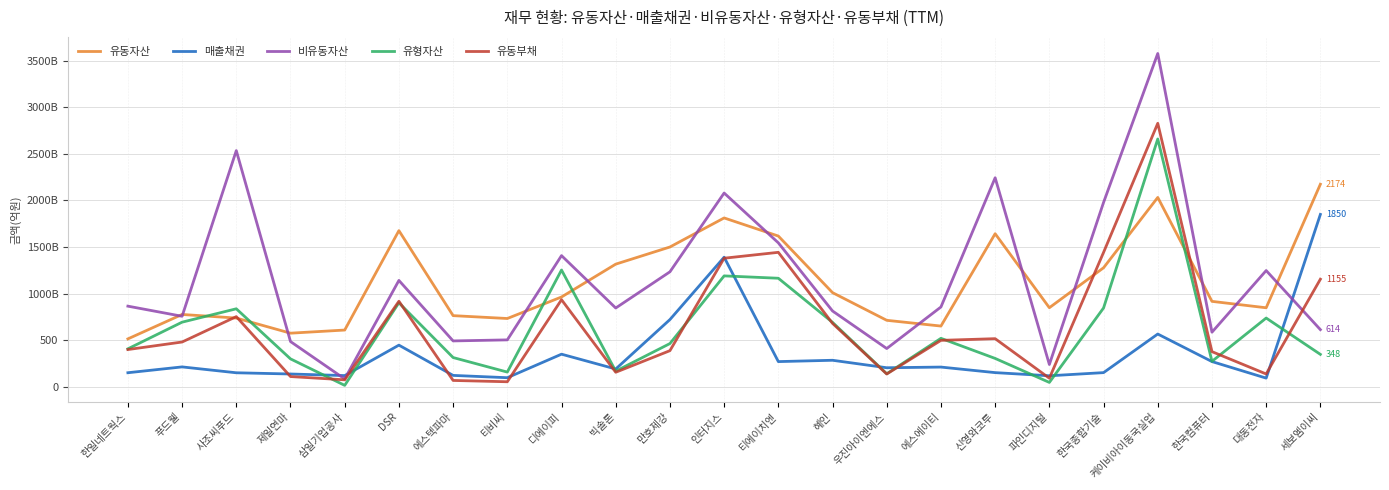

Reading left to right, extract all data points from this chart.

유동자산: 한일네트웍스=514.5	푸드웰=776.6	사조씨푸드=738.0	제일연마=575.9	삼일기업공사=609.4	DSR=1675.7	에스텍파마=764.0	티비씨=733.2	디에이피=964.1	빅솔론=1316.3	만호제강=1500.2	인터지스=1812.0	티에이치엔=1617.7	혜인=1010.6	우진아이엔에스=713.8	에스에이티=652.1	신영와코루=1642.8	파인디지털=848.9	한국종합기술=1277.5	케이비아이동국실업=2031.9	한국컴퓨터=917.1	대동전자=848.3	세보엠이씨=2173.5
매출채권: 한일네트웍스=151.5	푸드웰=214.1	사조씨푸드=151.1	제일연마=138.0	삼일기업공사=120.9	DSR=447.5	에스텍파마=122.9	티비씨=98.1	디에이피=350.6	빅솔론=191.5	만호제강=721.8	인터지스=1390.8	티에이치엔=271.0	혜인=285.2	우진아이엔에스=204.9	에스에이티=212.2	신영와코루=152.7	파인디지털=118.8	한국종합기술=152.7	케이비아이동국실업=566.7	한국컴퓨터=271.2	대동전자=93.7	세보엠이씨=1849.7
비유동자산: 한일네트웍스=865.7	푸드웰=757.2	사조씨푸드=2534.2	제일연마=485.9	삼일기업공사=84.8	DSR=1141.7	에스텍파마=492.8	티비씨=503.9	디에이피=1407.8	빅솔론=845.8	만호제강=1234.1	인터지스=2079.2	티에이치엔=1544.8	혜인=813.8	우진아이엔에스=411.1	에스에이티=856.9	신영와코루=2242.8	파인디지털=239.9	한국종합기술=1978.2	케이비아이동국실업=3576.1	한국컴퓨터=586.3	대동전자=1247.6	세보엠이씨=613.7
유형자산: 한일네트웍스=408.0	푸드웰=693.9	사조씨푸드=837.4	제일연마=300.2	삼일기업공사=16.1	DSR=902.1	에스텍파마=314.5	티비씨=158.5	디에이피=1253.4	빅솔론=168.4	만호제강=464.4	인터지스=1190.3	티에이치엔=1165.1	혜인=691.8	우진아이엔에스=140.3	에스에이티=520.5	신영와코루=305.0	파인디지털=47.6	한국종합기술=846.2	케이비아이동국실업=2659.0	한국컴퓨터=273.5	대동전자=738.2	세보엠이씨=348.4
유동부채: 한일네트웍스=400.1	푸드웰=481.0	사조씨푸드=753.3	제일연마=110.5	삼일기업공사=75.5	DSR=918.4	에스텍파마=68.8	티비씨=54.7	디에이피=934.8	빅솔론=156.5	만호제강=388.3	인터지스=1380.0	티에이치엔=1443.1	혜인=680.8	우진아이엔에스=138.0	에스에이티=498.8	신영와코루=516.8	파인디지털=92.7	한국종합기술=1442.3	케이비아이동국실업=2826.9	한국컴퓨터=377.8	대동전자=138.2	세보엠이씨=1154.8